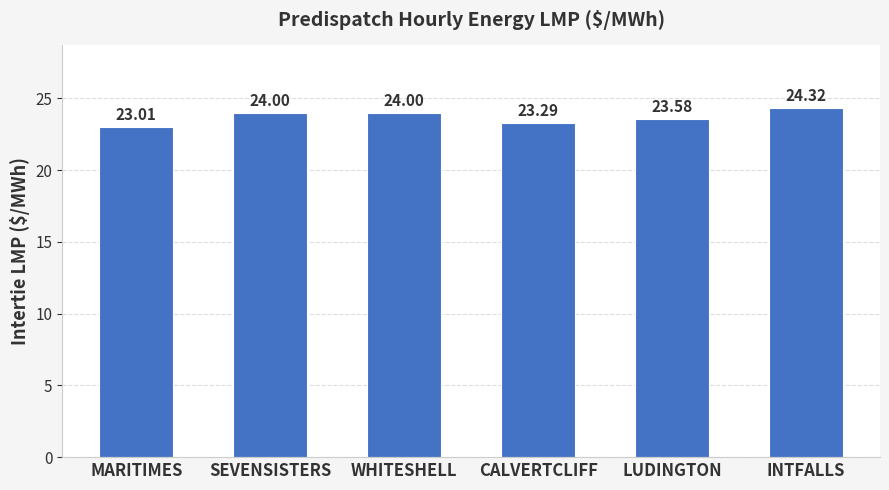

Which label corresponds to the smallest value in the chart?

MARITIMES